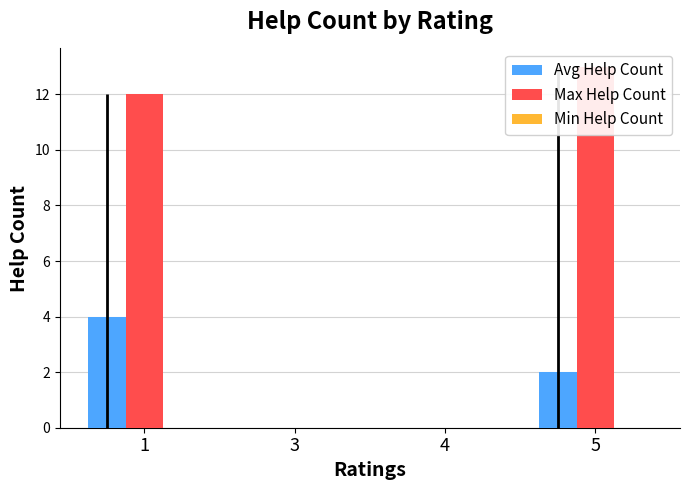

At which category is the sum across all series the highest?

1